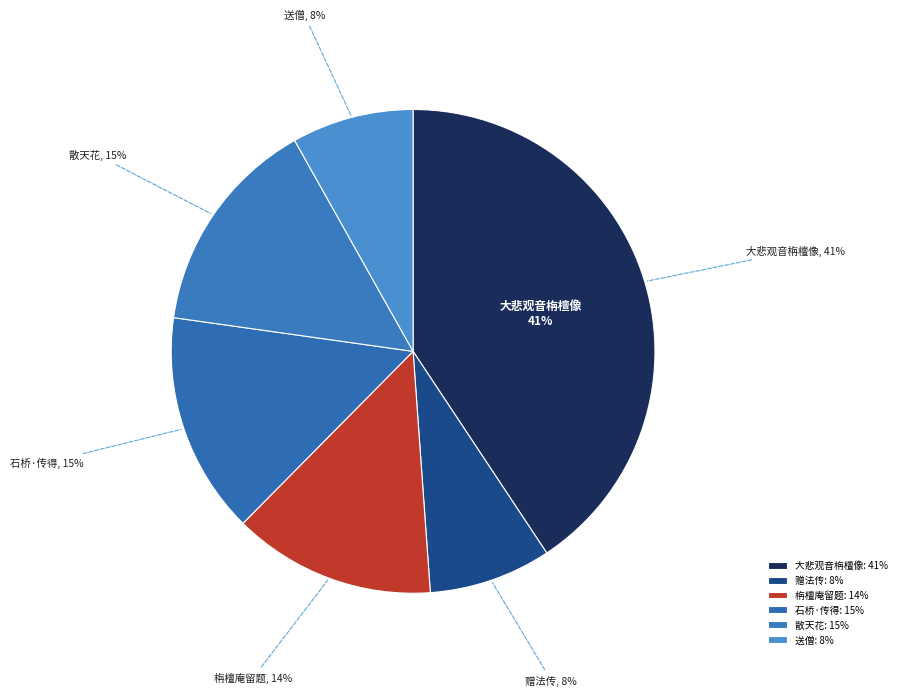

Do 散天花·栴檀香老忽春生 and 栴檀庵有曲池紫荆一枝照水妍丽留题壁间以待僧返 together represent more than half of the pie?

No